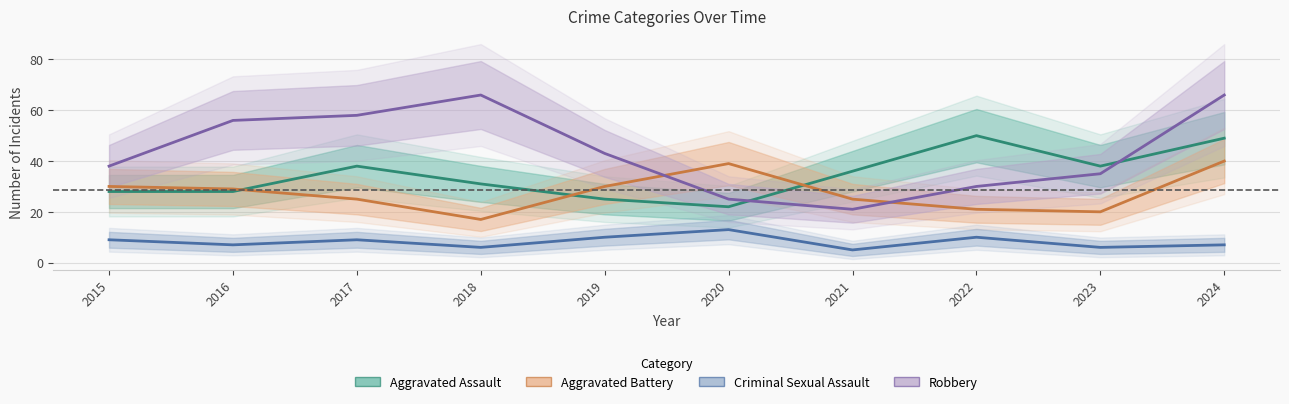

What is the maximum value shown in the chart?

66